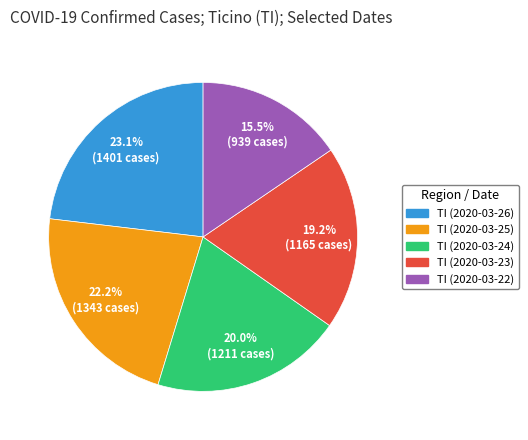

Approximately how many times larger is the value at TI (2020-03-25) compared to TI (2020-03-23)?

1.2